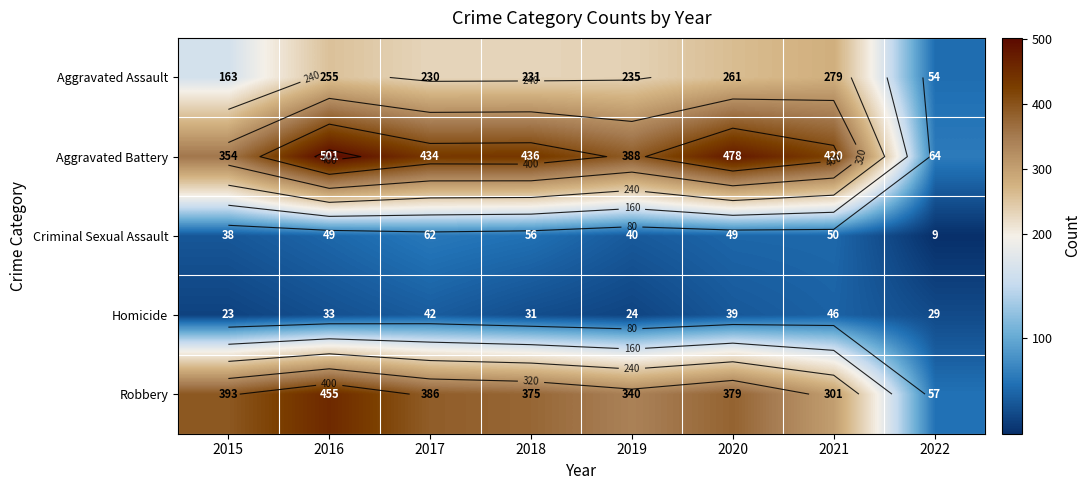

What is the maximum value shown in the chart?

501